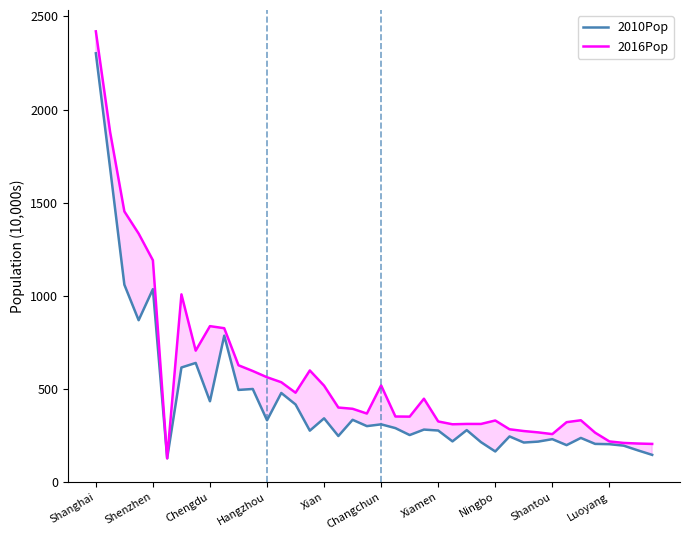

Is the value of 2010Pop at 29 greater than the value of 2016Pop at 10?

No